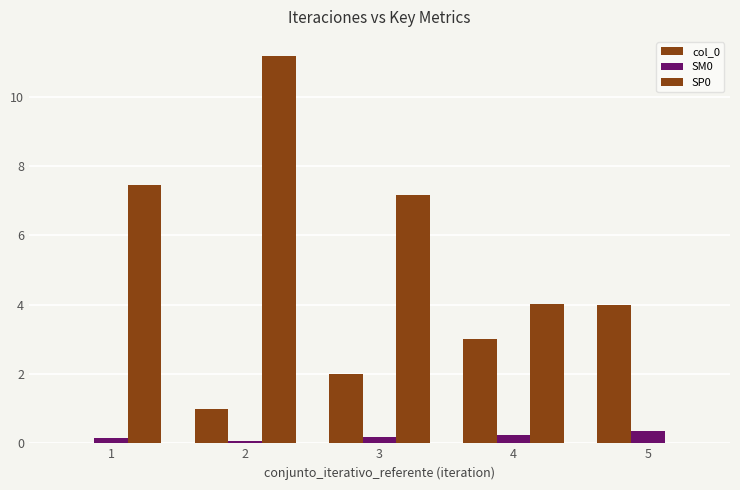

How many distinct data groups are displayed?

3